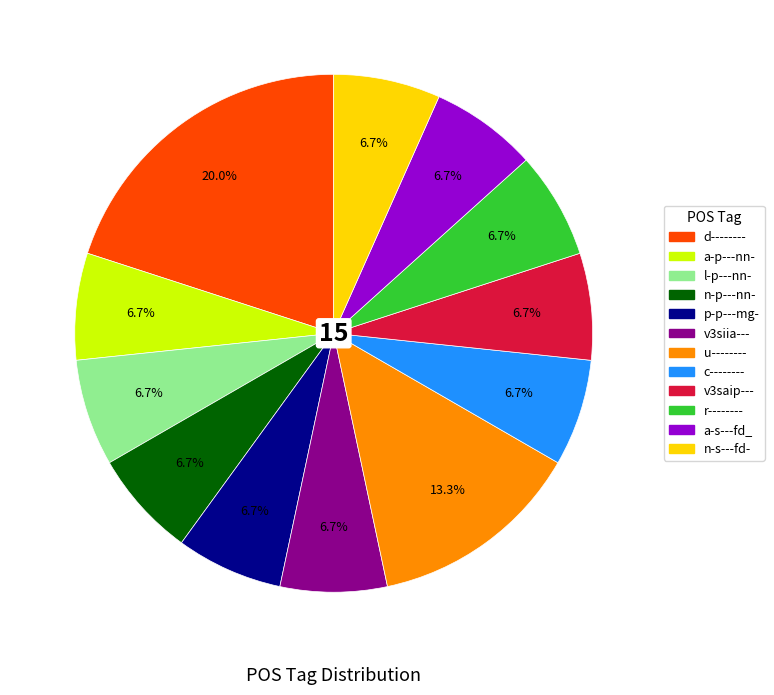

Does v3siia--- represent more than half of the total?

No